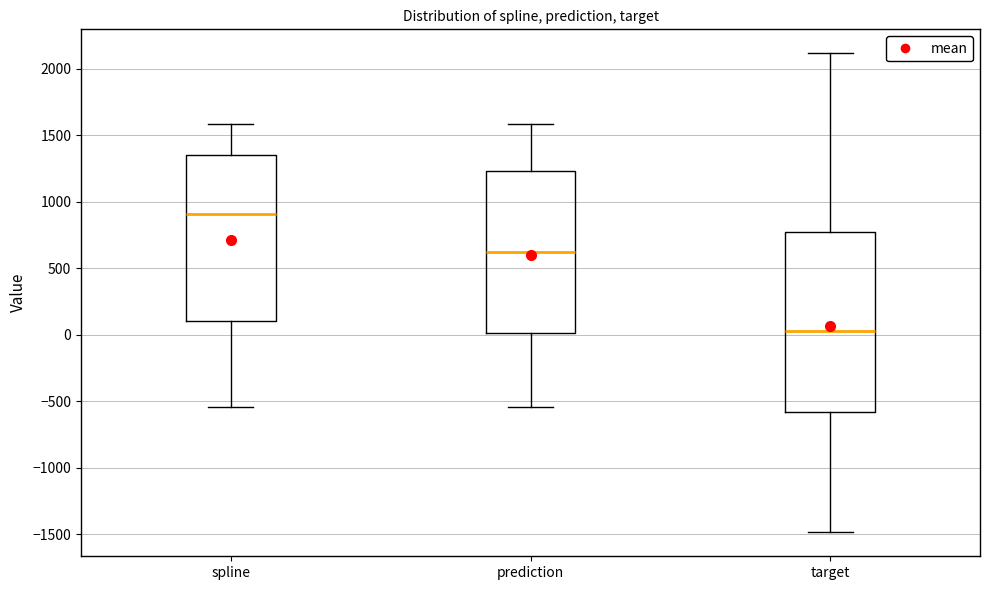

Reading left to right, transcribe this box plot: for each box, give where its median line is, the range the box spans, and where its two whiskers end, as read against the y-axis. The values are not printed on the chart, so give them approximately, as read against the axis.

spline: median 900, box 100 to 1350, whiskers -550 to 1600
prediction: median 600, box 0 to 1250, whiskers -550 to 1600
target: median 50, box -600 to 750, whiskers -1500 to 2100